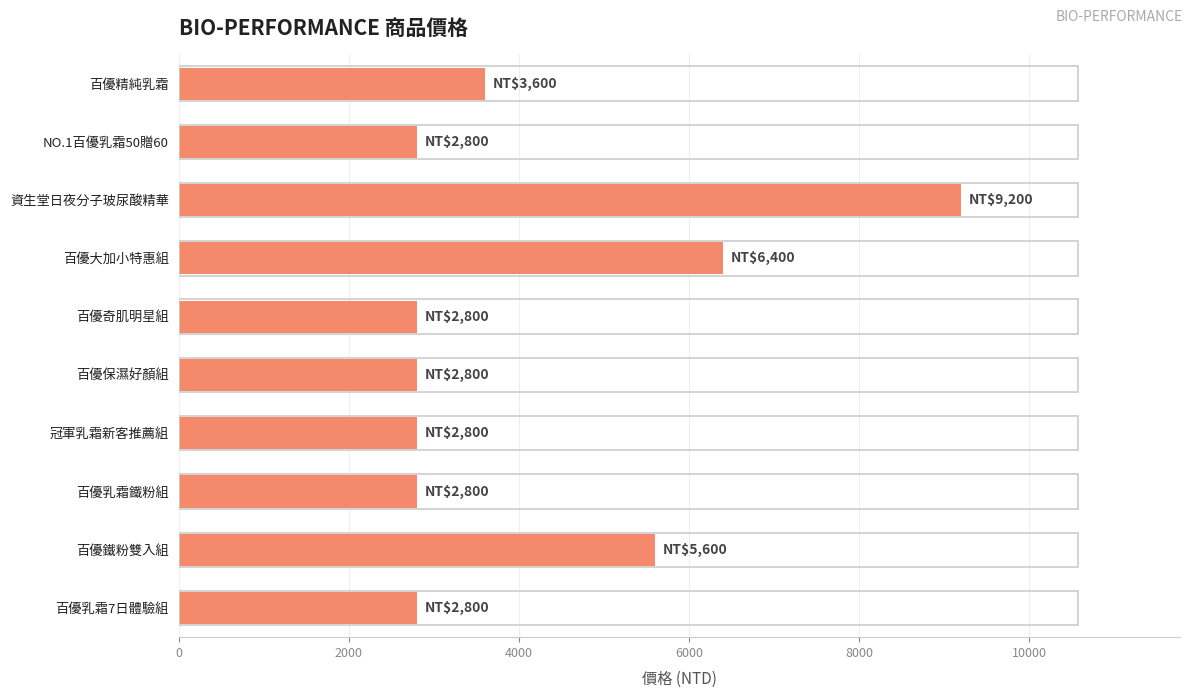

What value does the data have at 百優乳霜鐵粉組?

2800